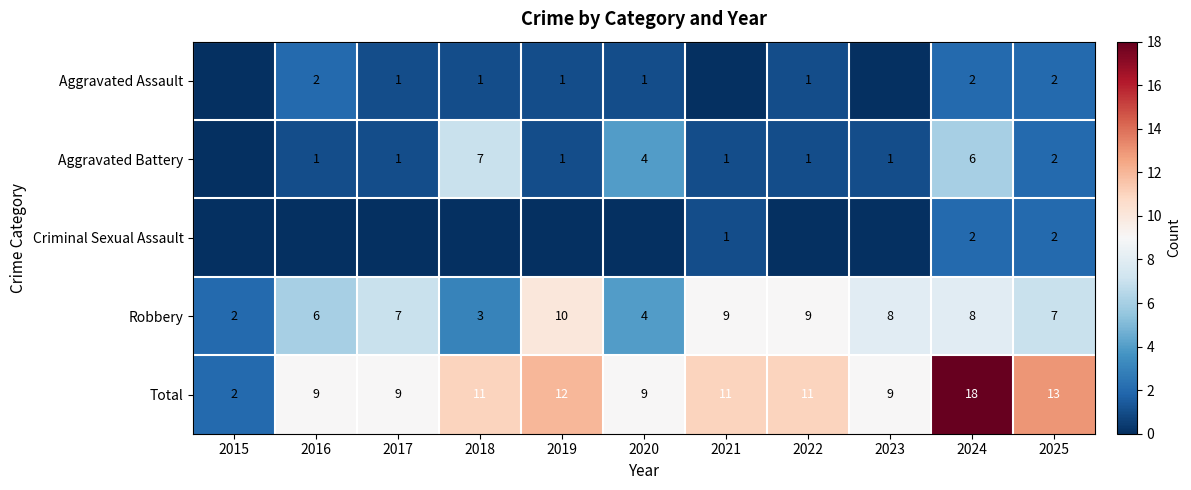

Is the value of Aggravated Assault at 2022 greater than the value of Aggravated Battery at 2020?

No